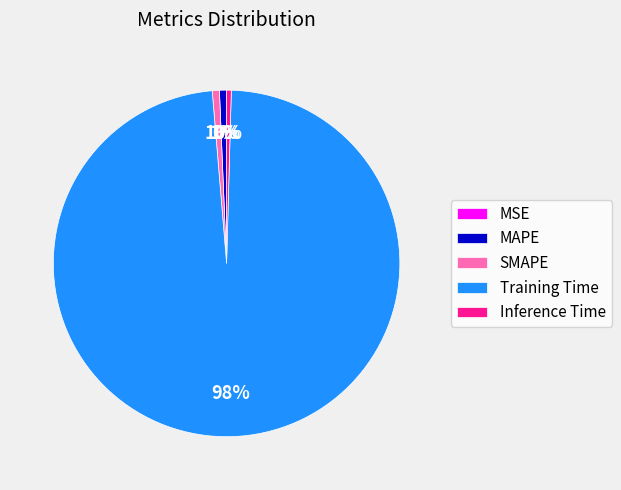

What is the largest slice in the pie chart?

Training Time